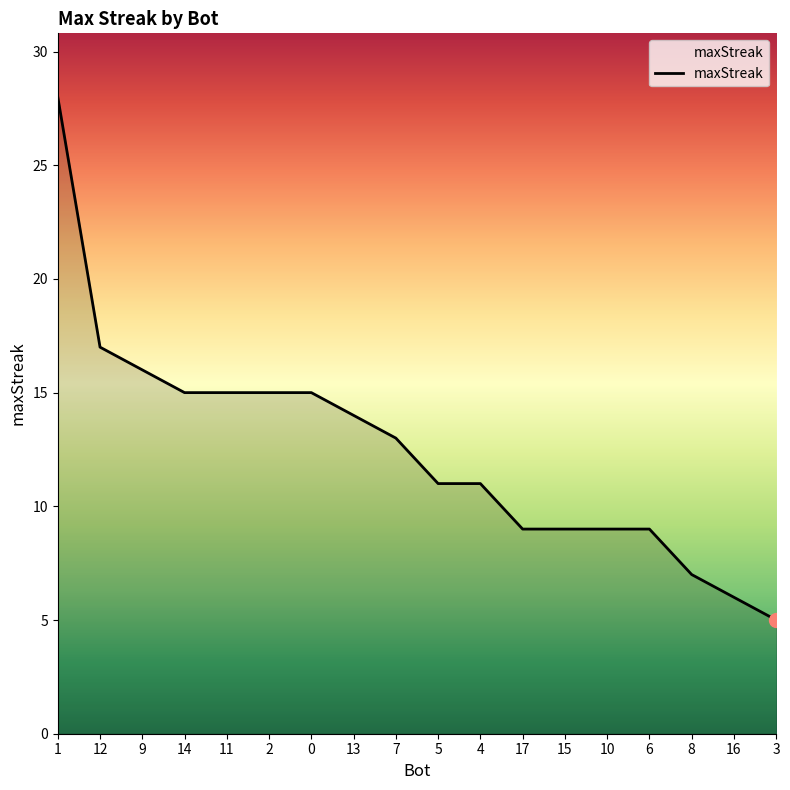

At which label is the value closest to 16?

9